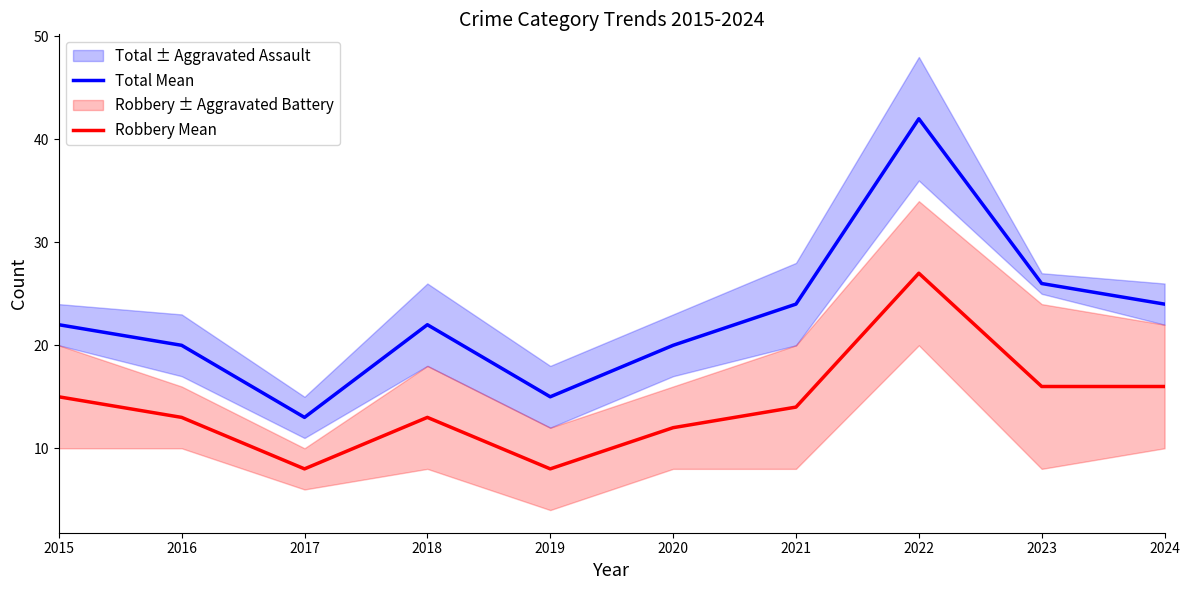

What is the difference between the second highest and second lowest values in the Total Mean series?

11